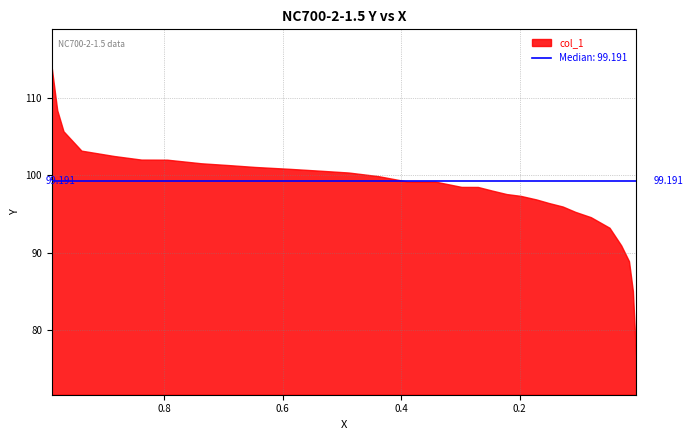

The chart shows a value of 55.2 at 1. True or false?

False